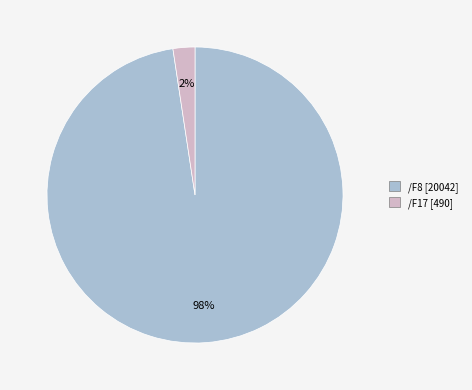

To the nearest percent, what is the combined percentage of /F17 and /F8?

100%